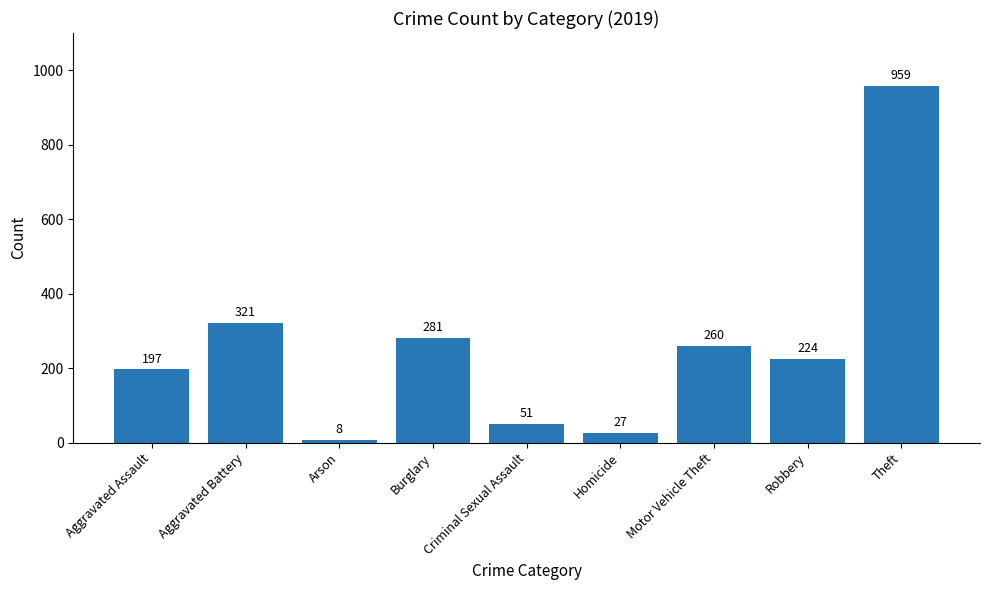

At which category does the chart reach its minimum across all series?

Arson